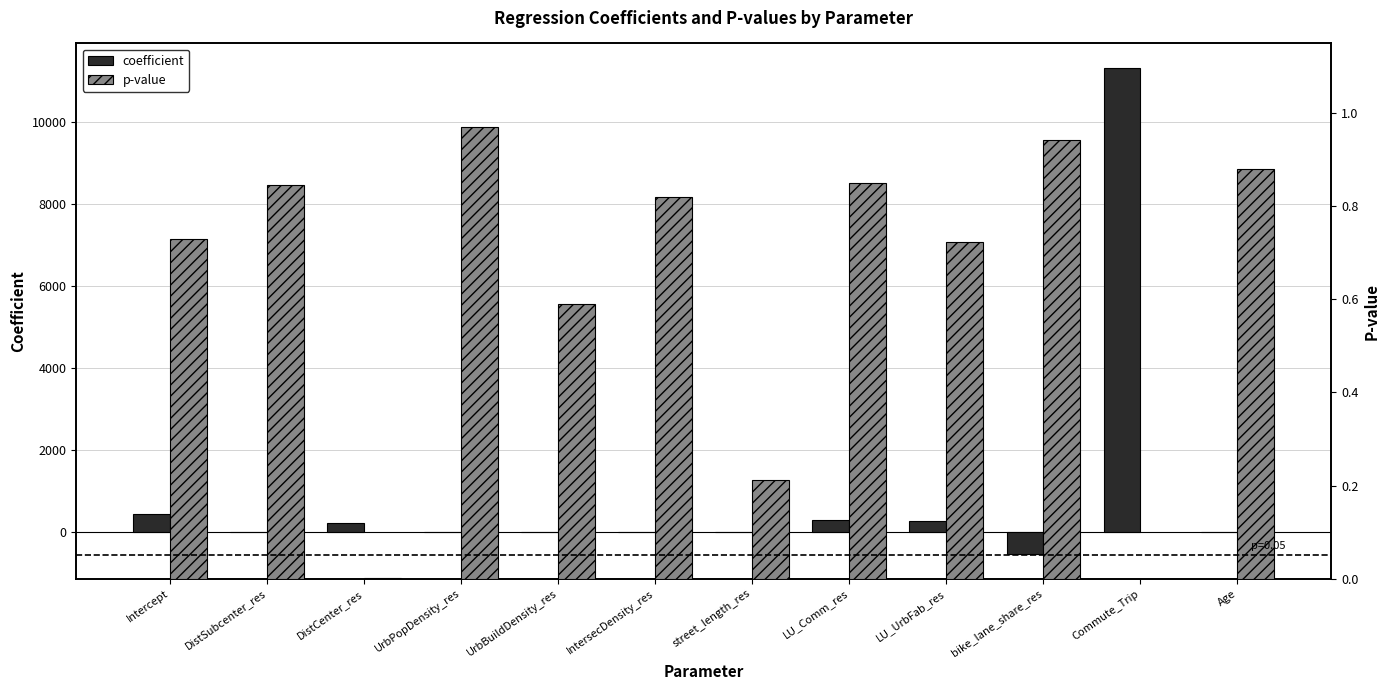

Which category has the lowest value in the coefficient series?

bike_lane_share_res